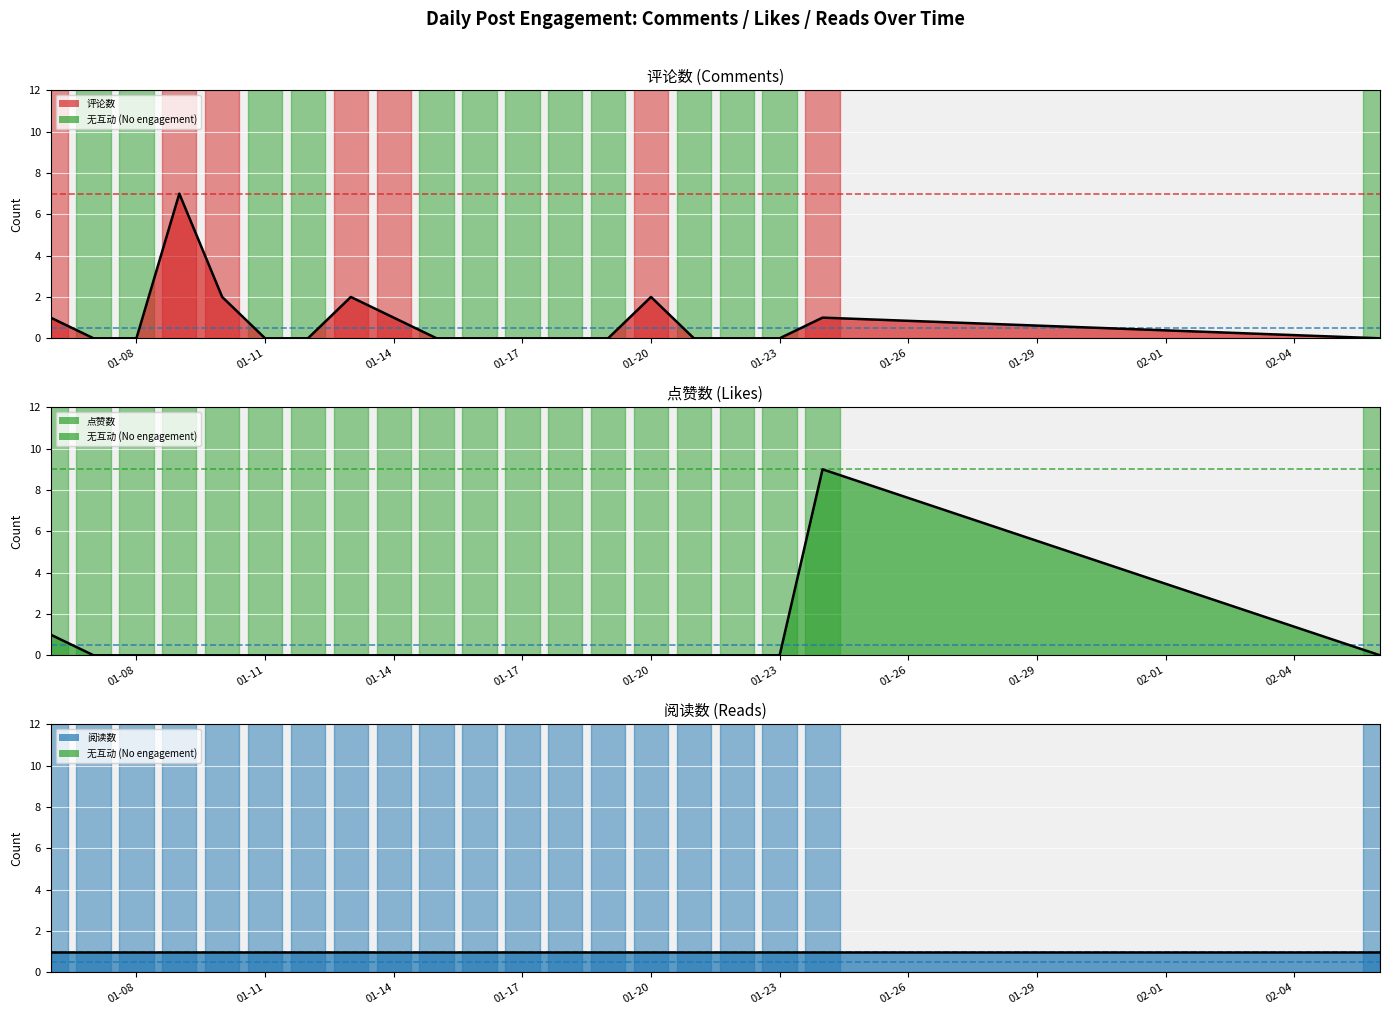

The value of 评论数 at 2025-01-12 is 0. True or false?

True